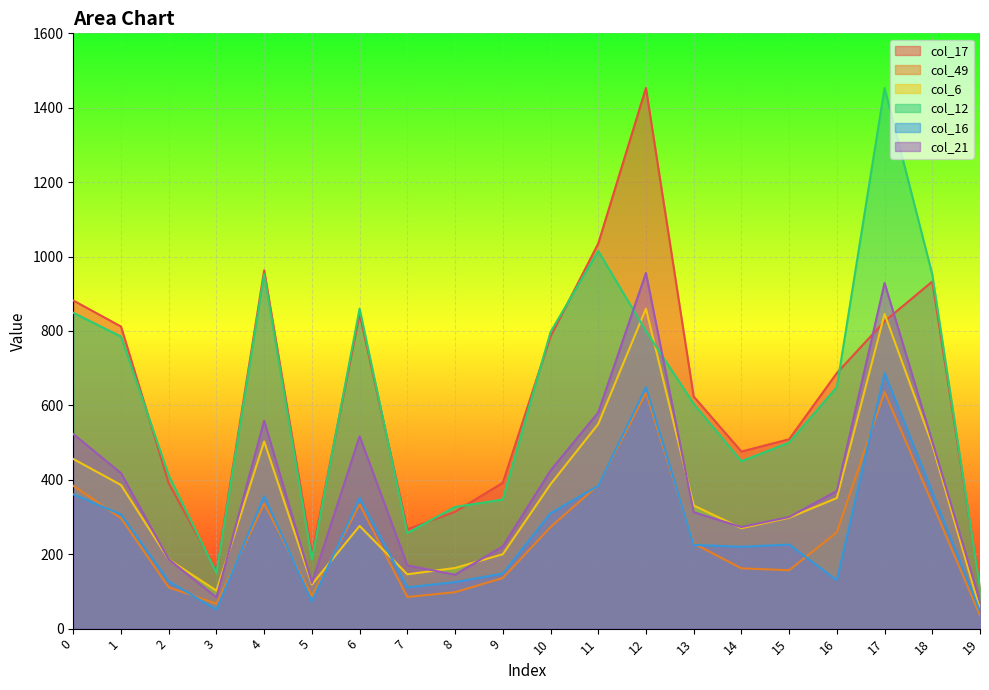

How many values in the col_21 series are below 370?

10